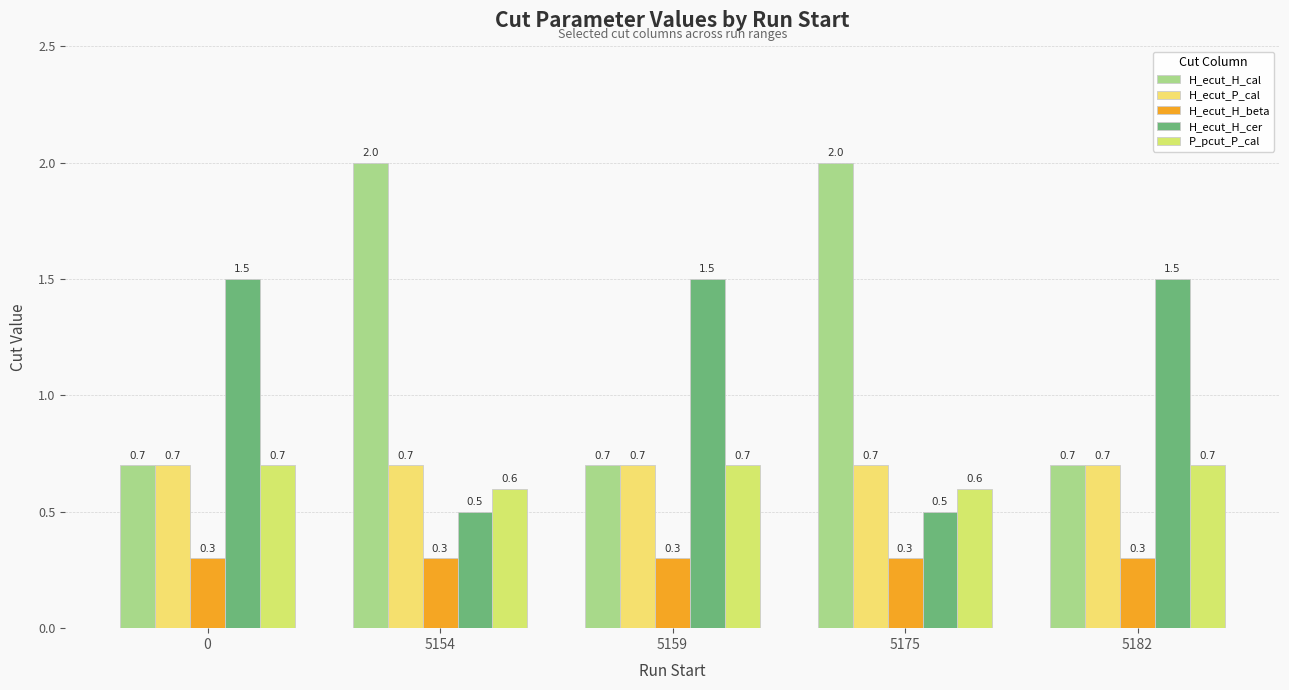

Reading left to right, transcribe all the data shown in this chart.

H_ecut_H_cal: 0=0.7	5154=2.0	5159=0.7	5175=2.0	5182=0.7
H_ecut_P_cal: 0=0.7	5154=0.7	5159=0.7	5175=0.7	5182=0.7
H_ecut_H_beta: 0=0.3	5154=0.3	5159=0.3	5175=0.3	5182=0.3
H_ecut_H_cer: 0=1.5	5154=0.5	5159=1.5	5175=0.5	5182=1.5
P_pcut_P_cal: 0=0.7	5154=0.6	5159=0.7	5175=0.6	5182=0.7